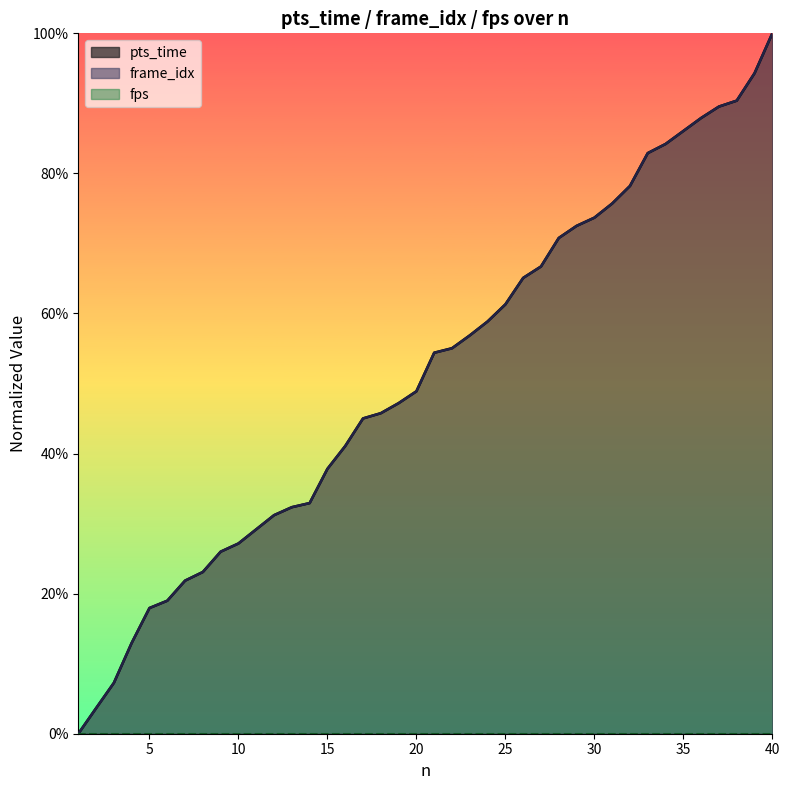

Reading left to right, extract all data points from this chart.

pts_time: 1=0.0	2=0.0	3=0.1	4=0.1	5=0.2	6=0.2	7=0.2	8=0.2	9=0.3	10=0.3	11=0.3	12=0.3	13=0.3	14=0.3	15=0.4	16=0.4	17=0.5	18=0.5	19=0.5	20=0.5	21=0.5	22=0.6	23=0.6	24=0.6	25=0.6	26=0.7	27=0.7	28=0.7	29=0.7	30=0.7	31=0.8	32=0.8	33=0.8	34=0.8	35=0.9	36=0.9	37=0.9	38=0.9	39=0.9	40=1.0
frame_idx: 1=0.0	2=0.0	3=0.1	4=0.1	5=0.2	6=0.2	7=0.2	8=0.2	9=0.3	10=0.3	11=0.3	12=0.3	13=0.3	14=0.3	15=0.4	16=0.4	17=0.5	18=0.5	19=0.5	20=0.5	21=0.5	22=0.6	23=0.6	24=0.6	25=0.6	26=0.7	27=0.7	28=0.7	29=0.7	30=0.7	31=0.8	32=0.8	33=0.8	34=0.8	35=0.9	36=0.9	37=0.9	38=0.9	39=0.9	40=1.0